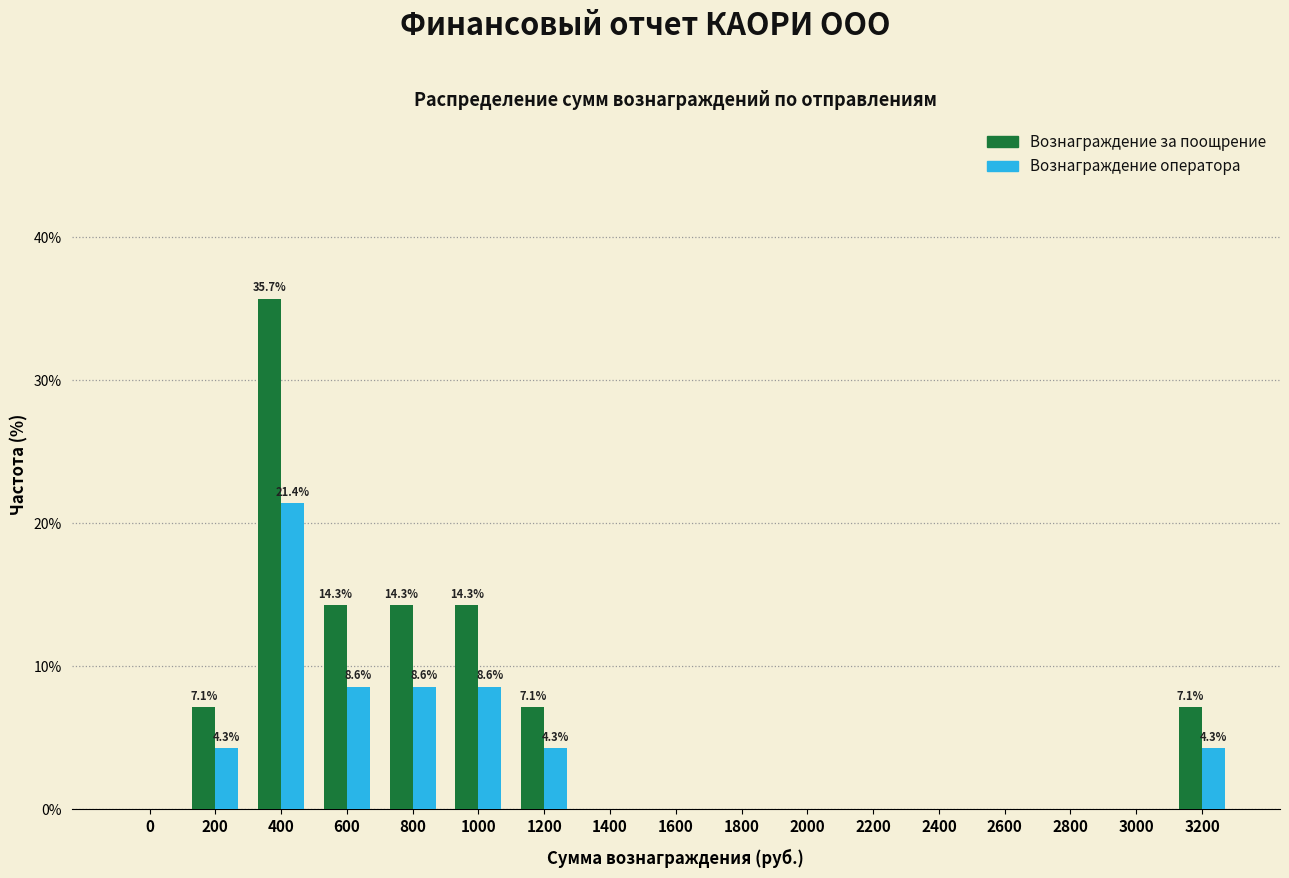

What is the sum of the Вознаграждение за поощрение values at 200 and 800?

21.4